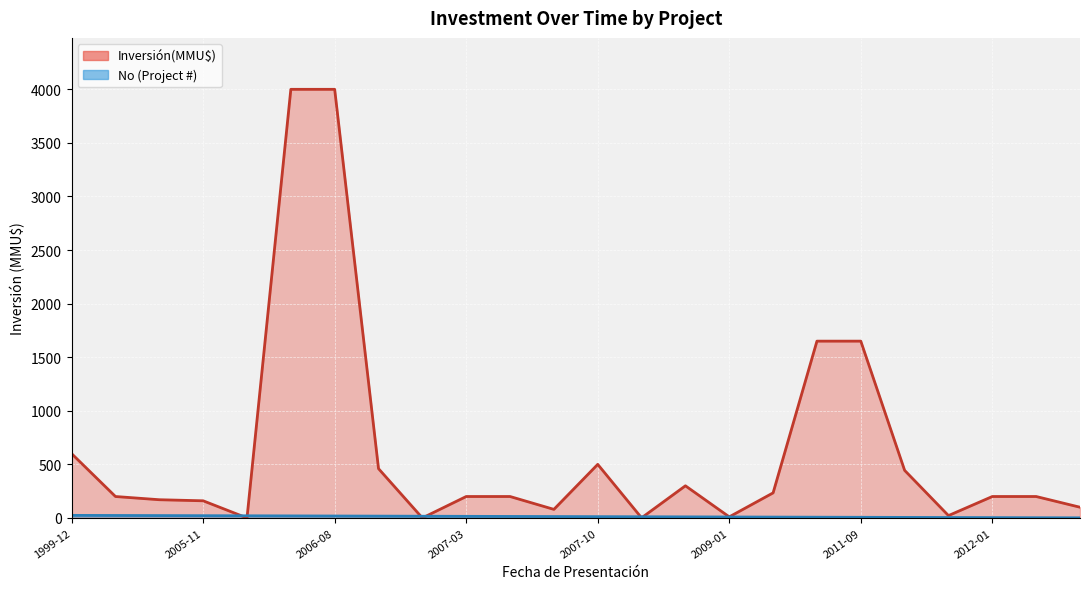

What is the average value?

12